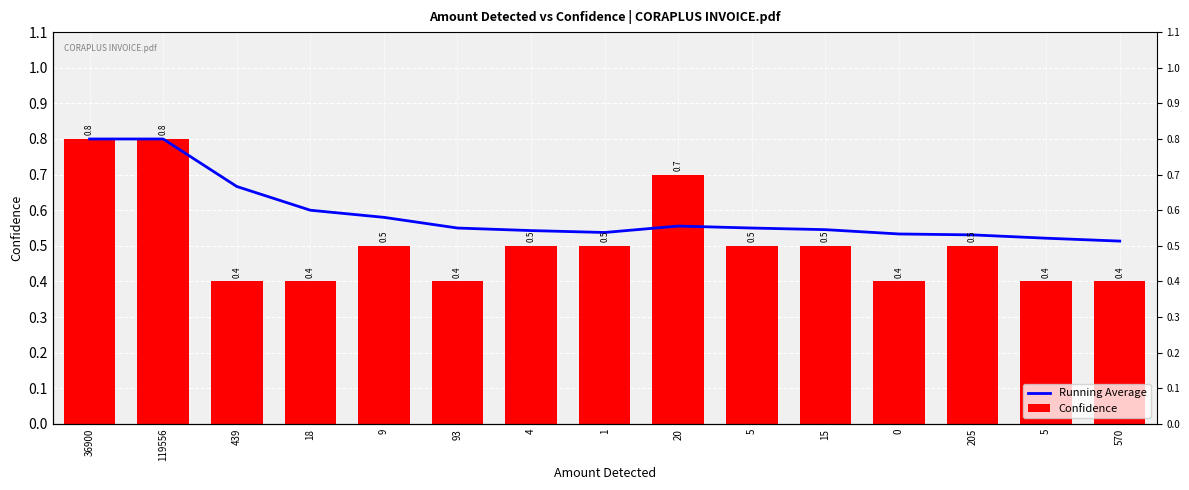

At how many categories does at least one series exceed 0?

15